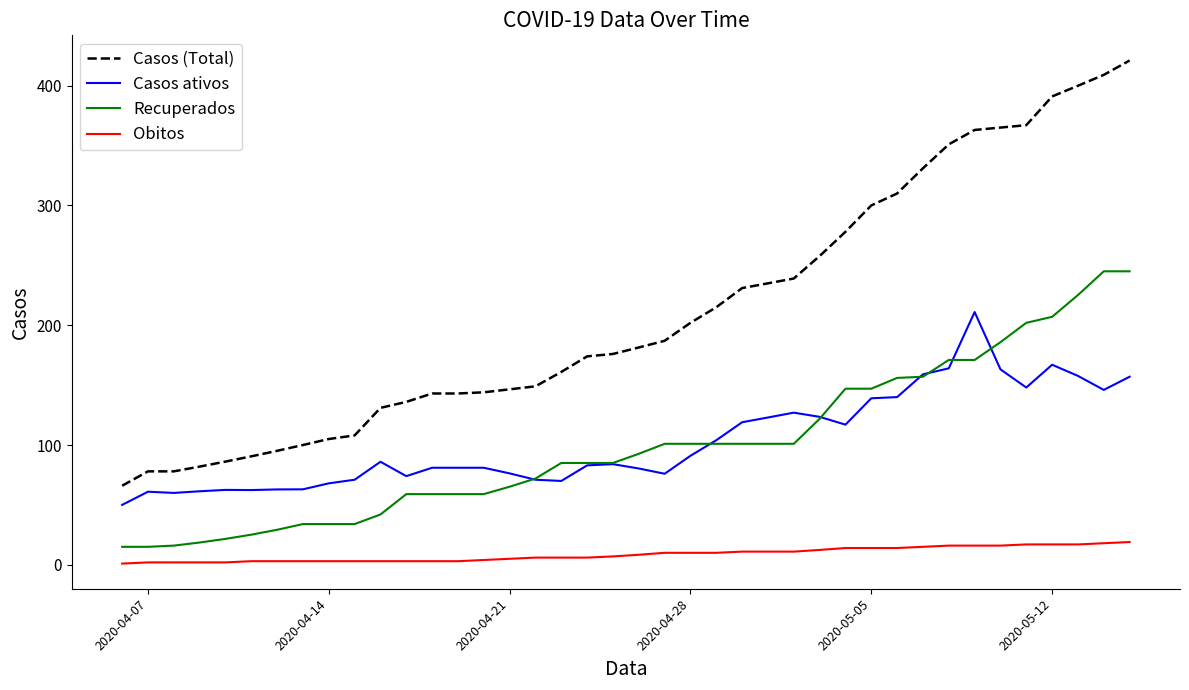

Which series has the widest spread of values?

Casos (Total)